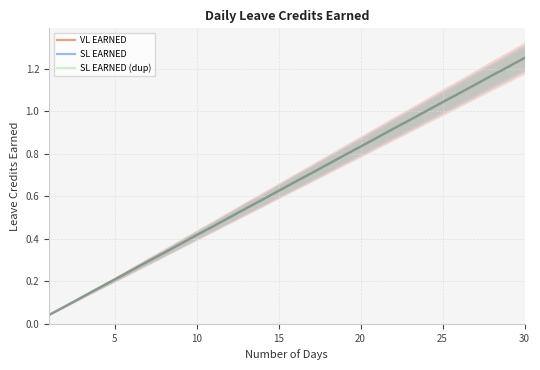

Reading left to right, extract all data points from this chart.

VL EARNED: 0.0	0.1	0.1	0.2	0.2	0.2	0.3	0.3	0.4	0.4	0.5	0.5	0.5	0.6	0.6	0.7	0.7	0.8	0.8	0.8	0.9	0.9	1.0	1.0	1.0	1.1	1.1	1.2	1.2	1.2
SL EARNED: 0.0	0.1	0.1	0.2	0.2	0.2	0.3	0.3	0.4	0.4	0.5	0.5	0.5	0.6	0.6	0.7	0.7	0.8	0.8	0.8	0.9	0.9	1.0	1.0	1.0	1.1	1.1	1.2	1.2	1.2
SL EARNED (dup): 0.0	0.1	0.1	0.2	0.2	0.2	0.3	0.3	0.4	0.4	0.5	0.5	0.5	0.6	0.6	0.7	0.7	0.8	0.8	0.8	0.9	0.9	1.0	1.0	1.0	1.1	1.1	1.2	1.2	1.2